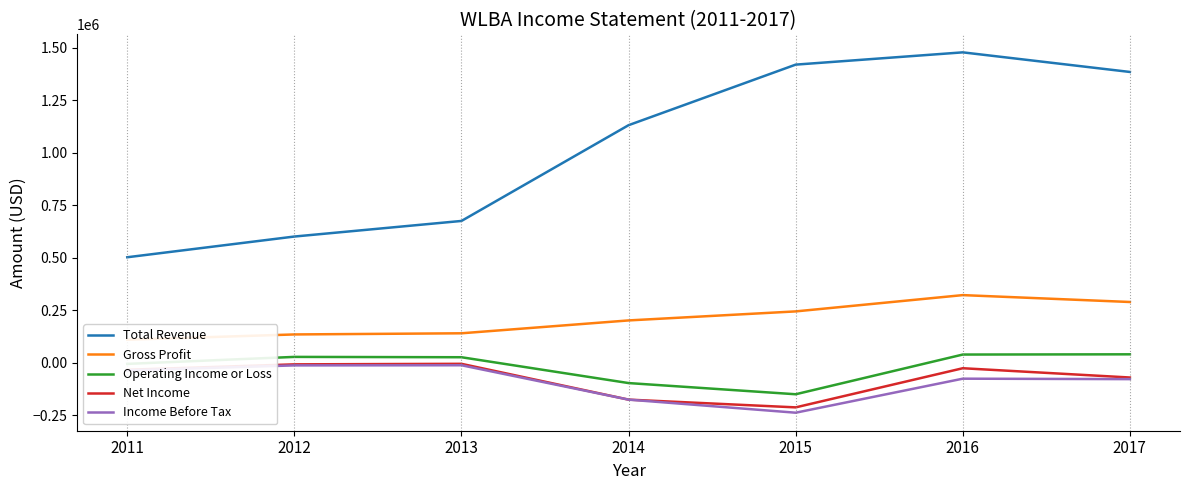

True or false: Income Before Tax and Operating Income or Loss intersect in this chart.

False